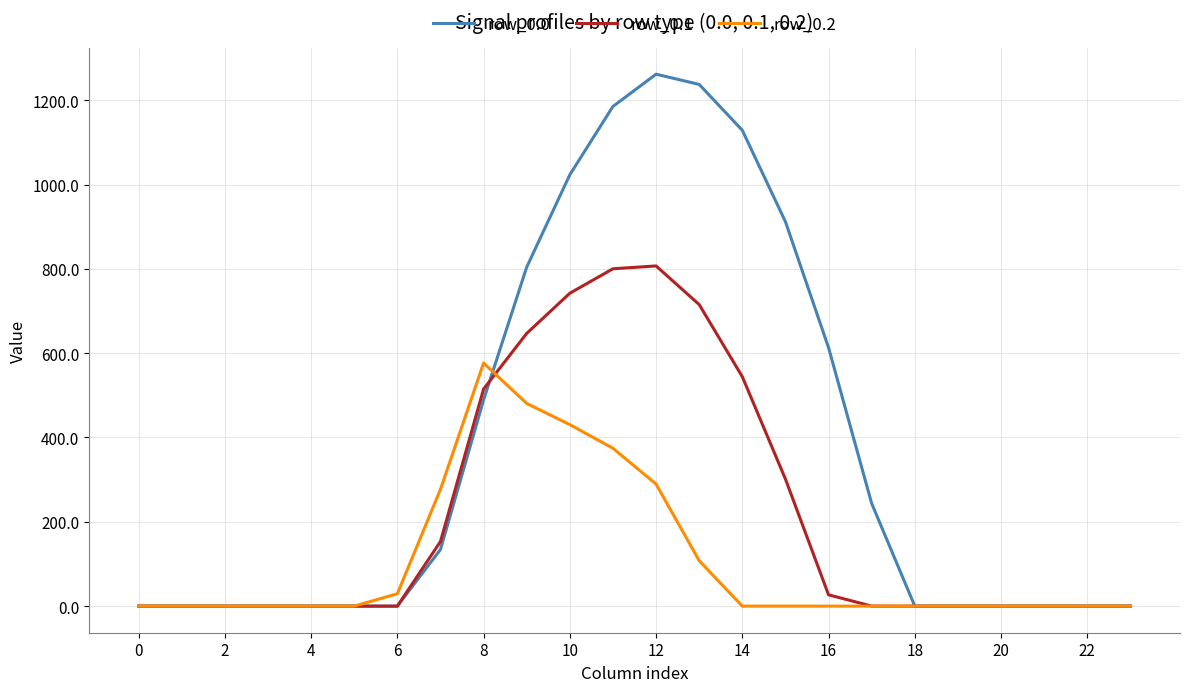

What is the difference between the second highest and minimum values in the row_0.2 series?

480.7